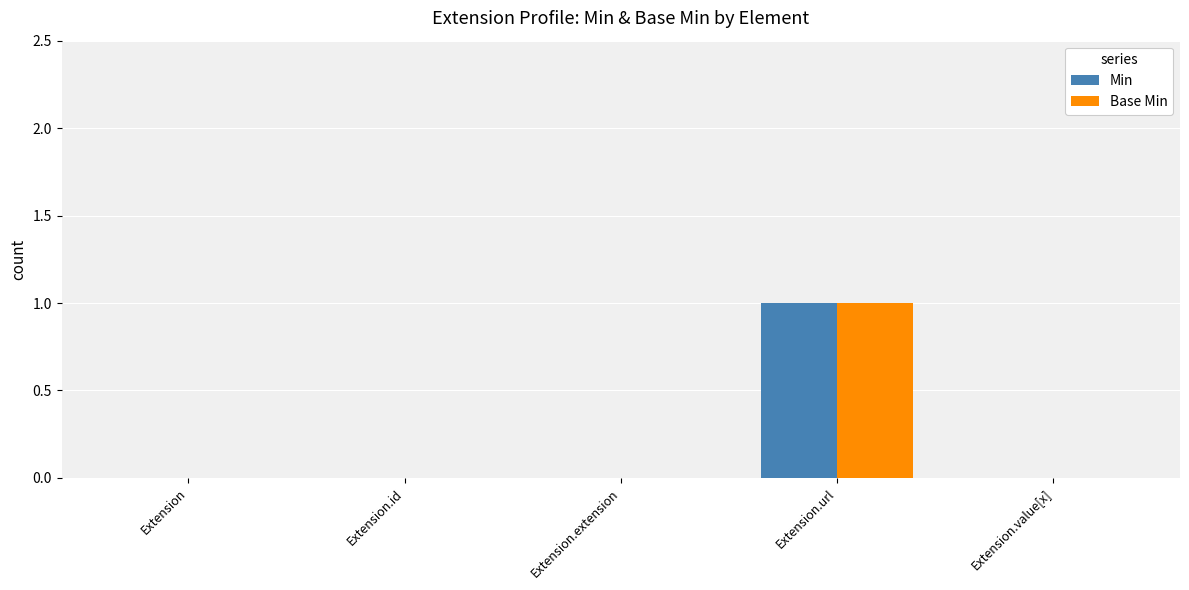

The Min series shows 1 at Extension.value[x]. True or false?

False